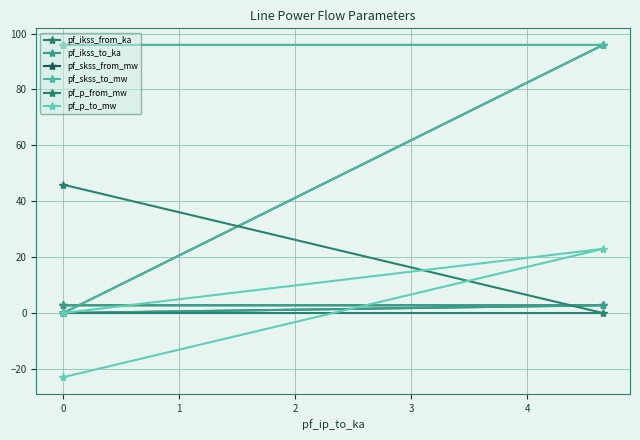

Which series has the largest range (max minus min)?

pf_skss_from_mw